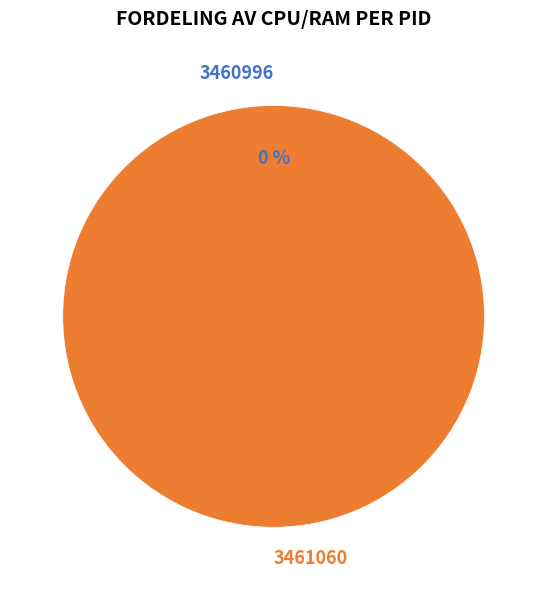

How many slices are in this pie chart?

2